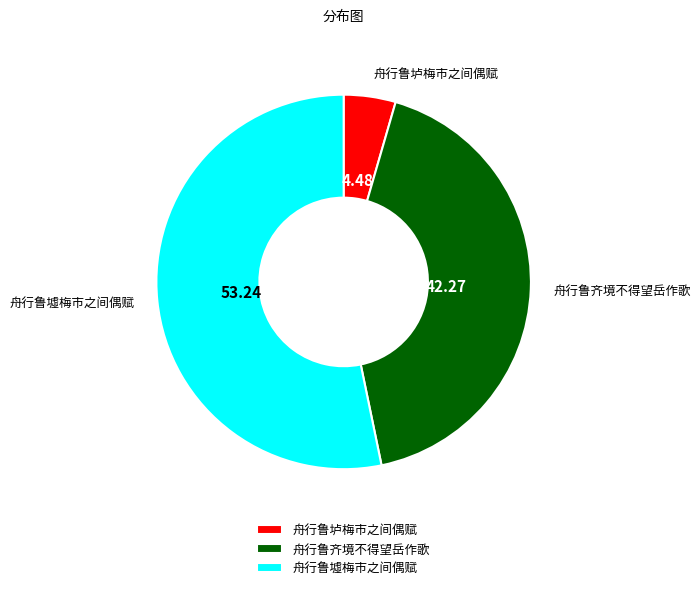

How many segments does this pie chart have?

3